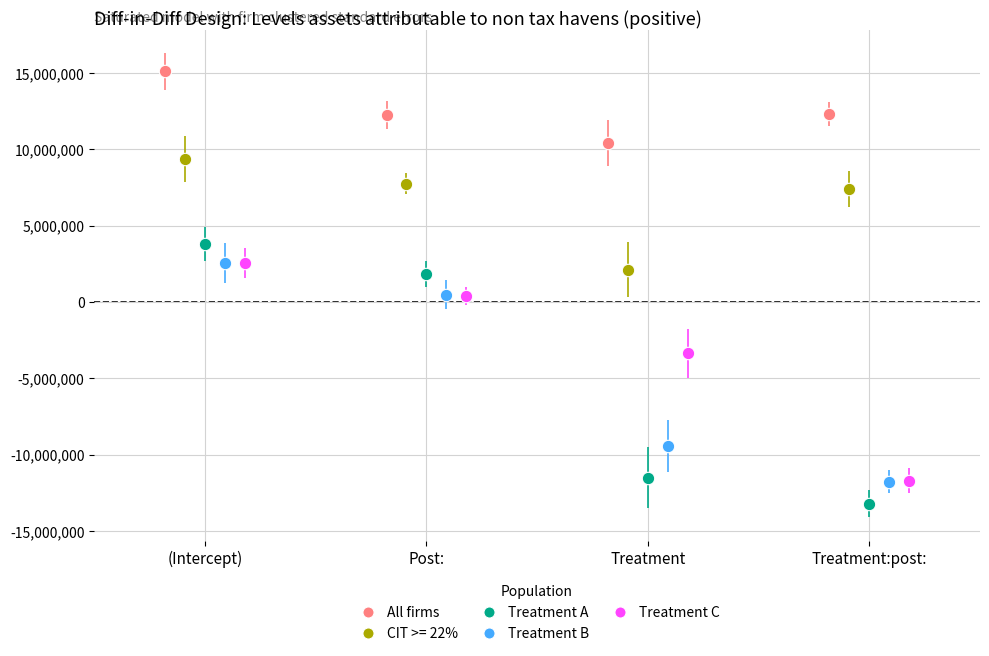

What are all the series names shown in the legend?

All firms, CIT >= 22%, Treatment A, Treatment B, Treatment C